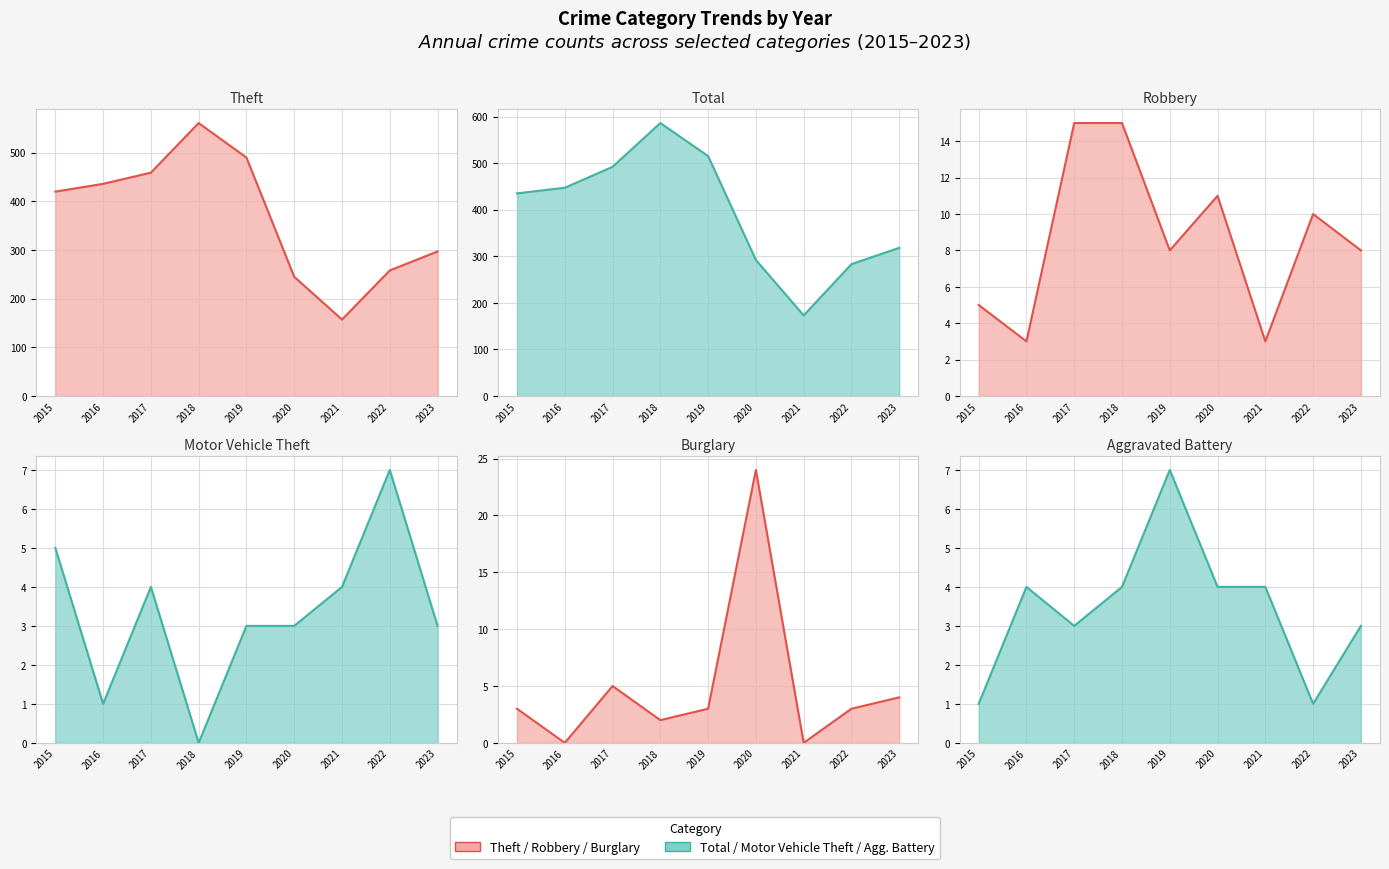

Which has a higher value, 2018 or 2017?

2018